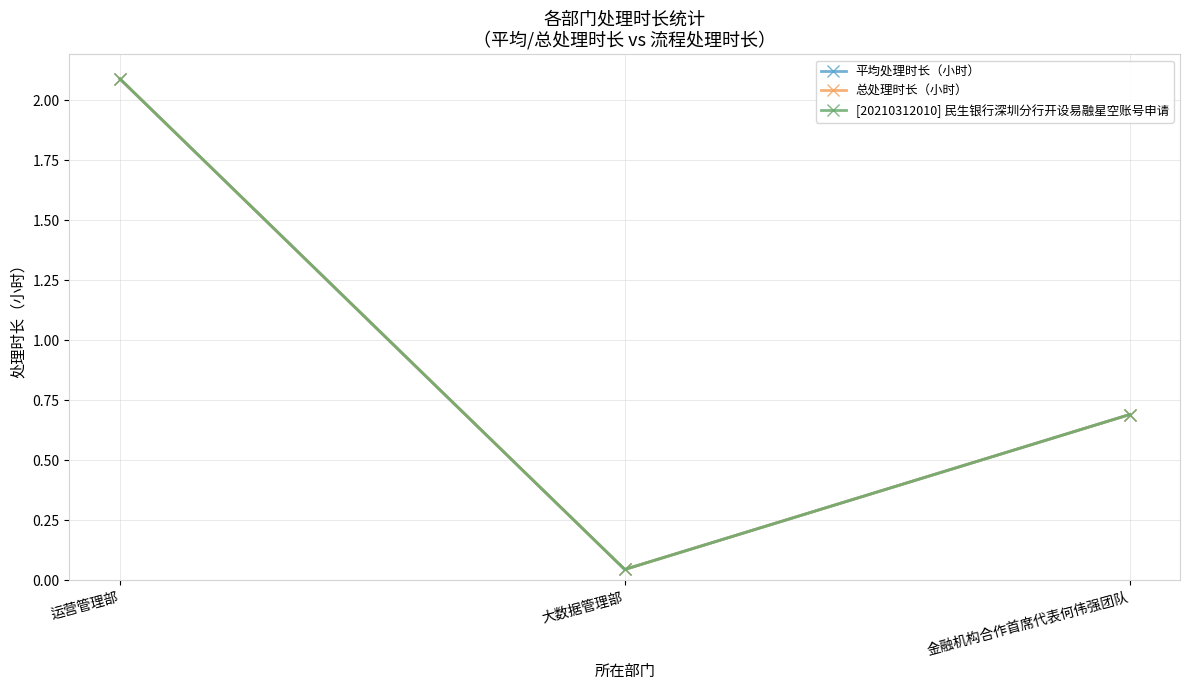

Is this an area chart (filled region under the line)?

No